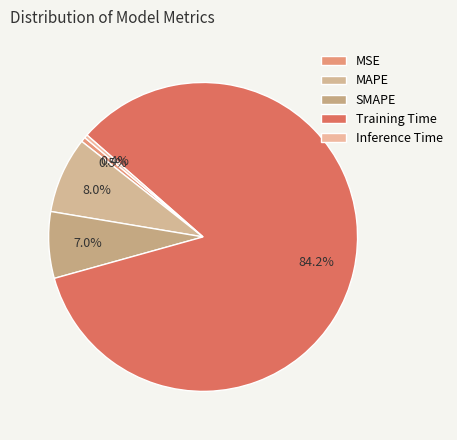

The MAPE slice represents 8% of the pie. True or false?

True